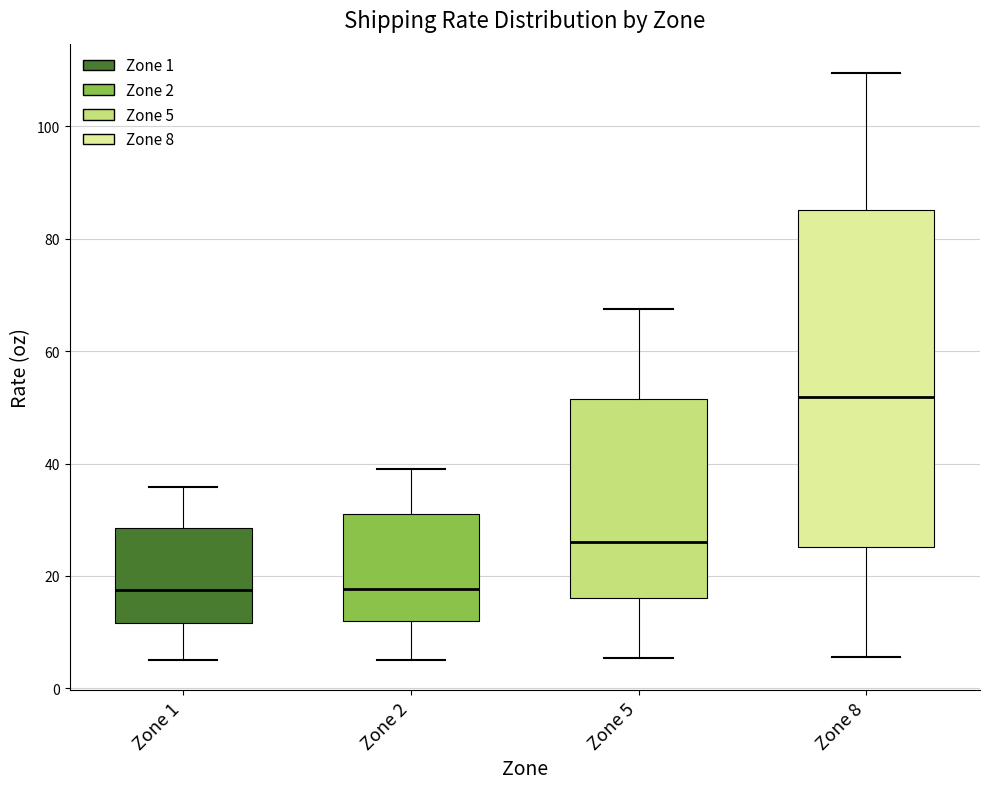

Comparing the boxes themselves (not the whiskers), which one is the tallest?

Zone 8